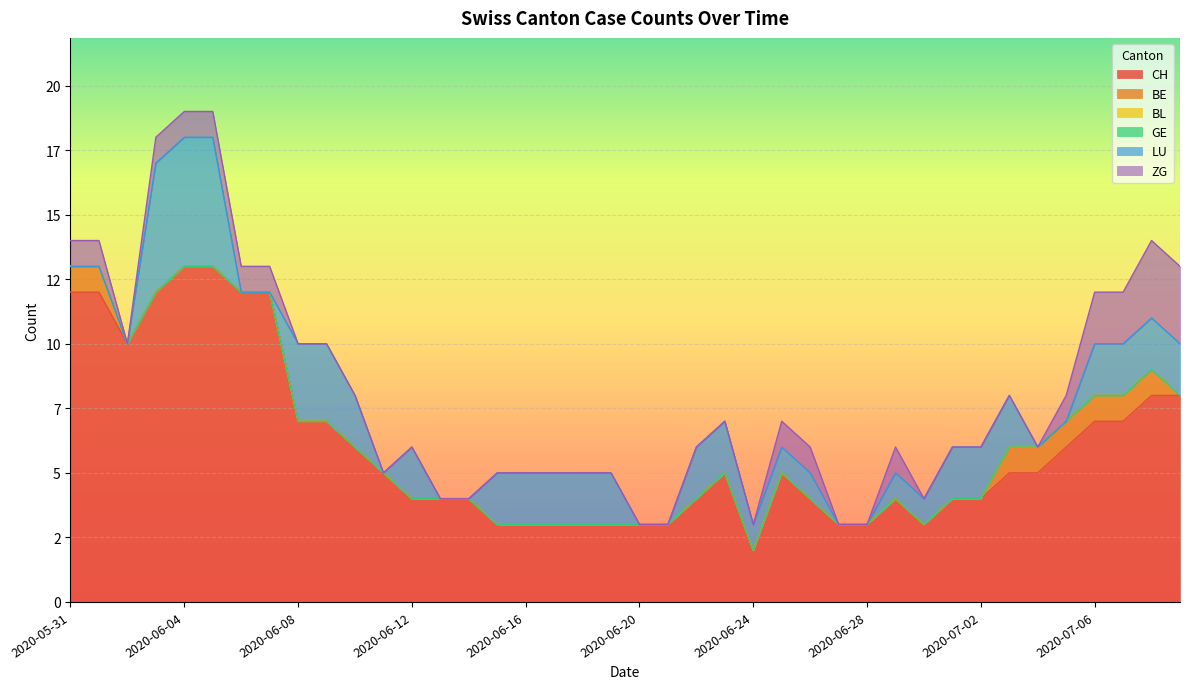

What is the label of the 8th point from the right?

2020-07-02